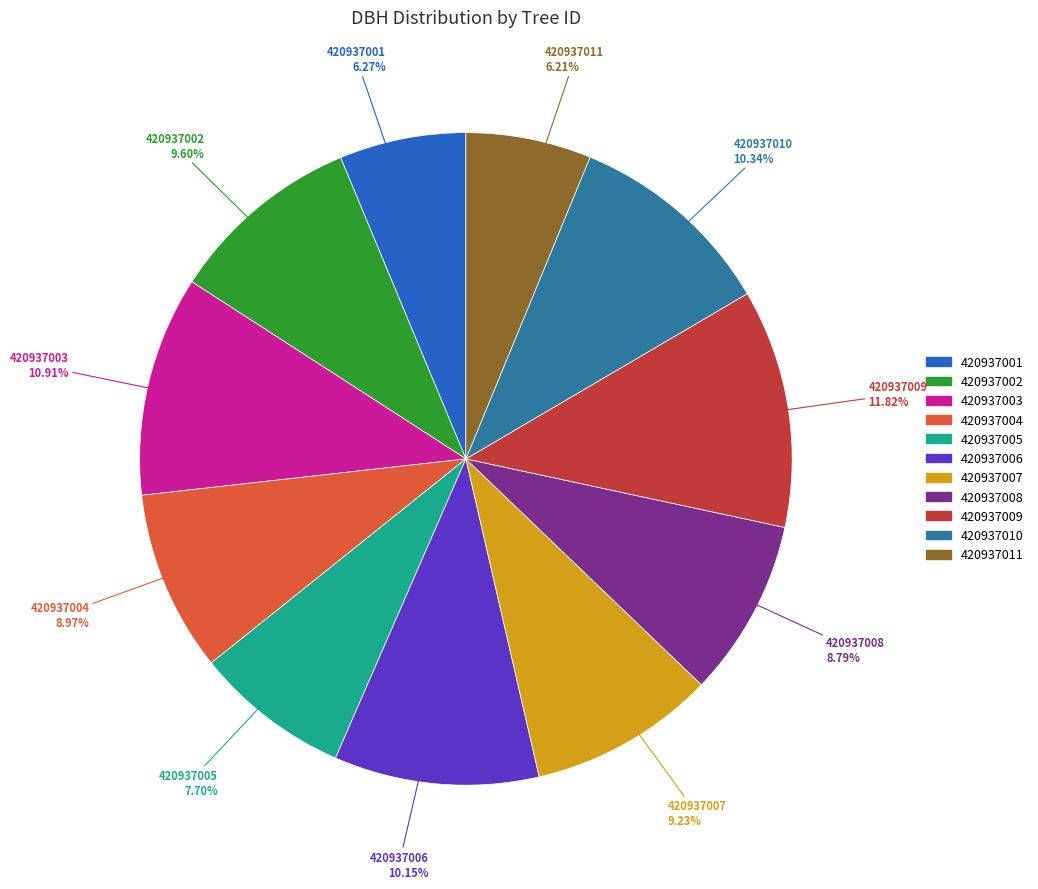

Does 420937006 represent more than half of the total?

No